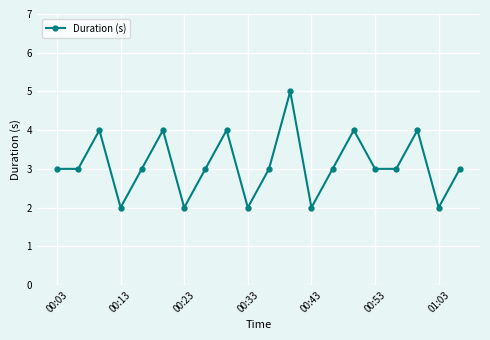

What is the sum of all values?

62